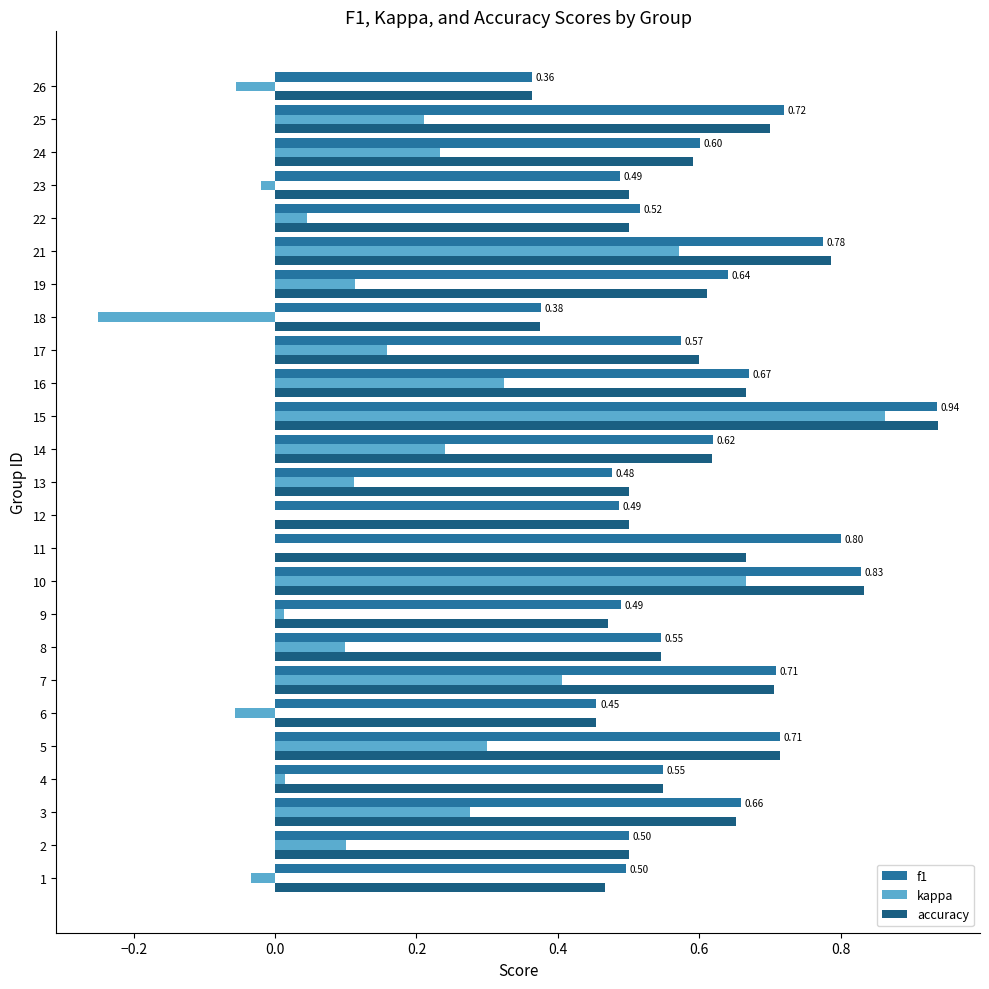

How many categories are shown in the chart?

25